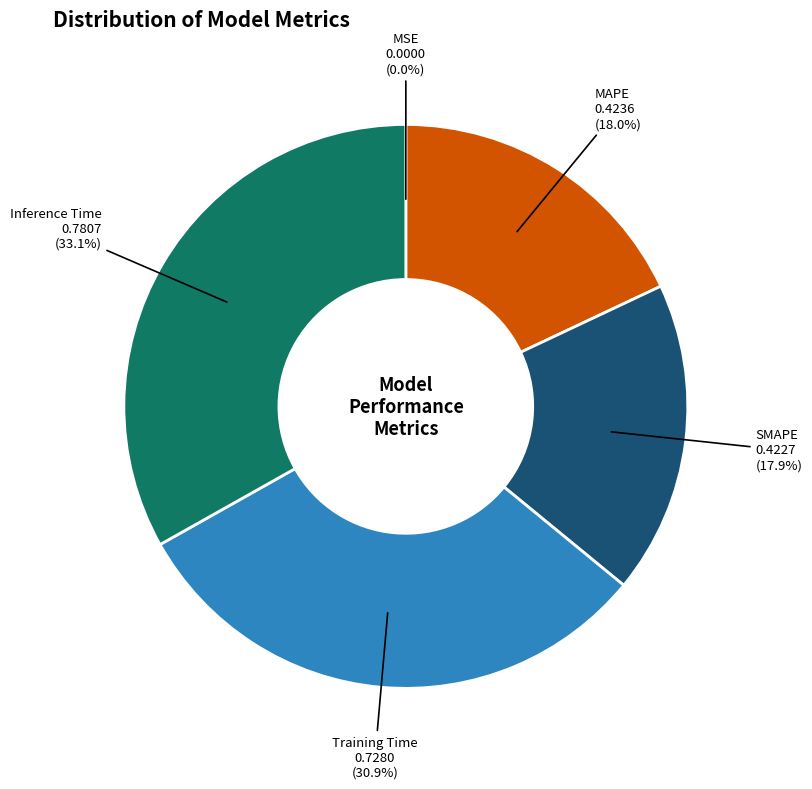

Is there a majority slice in this chart?

No